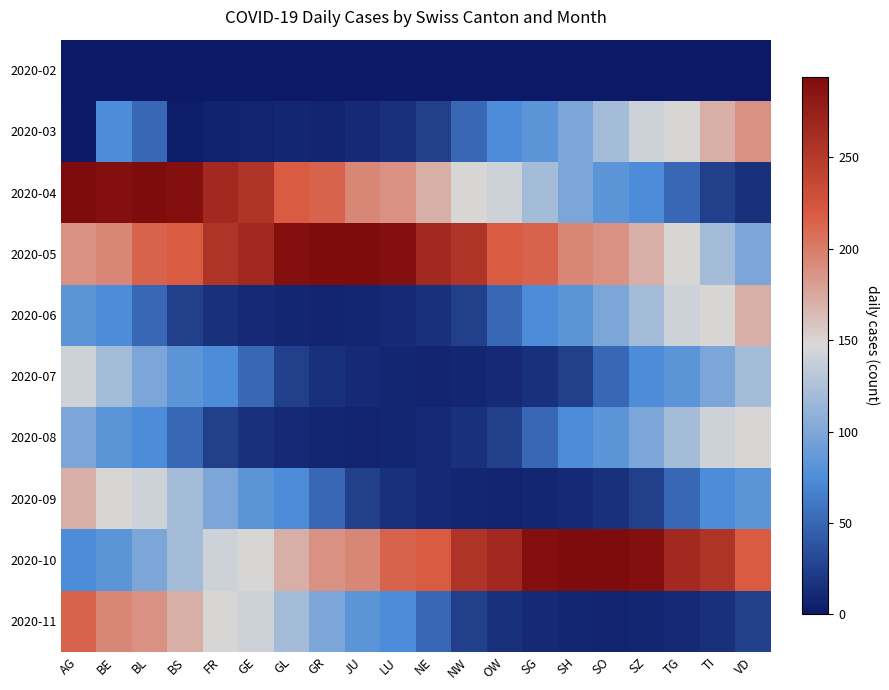

Which has a higher value, OW or BE?

OW